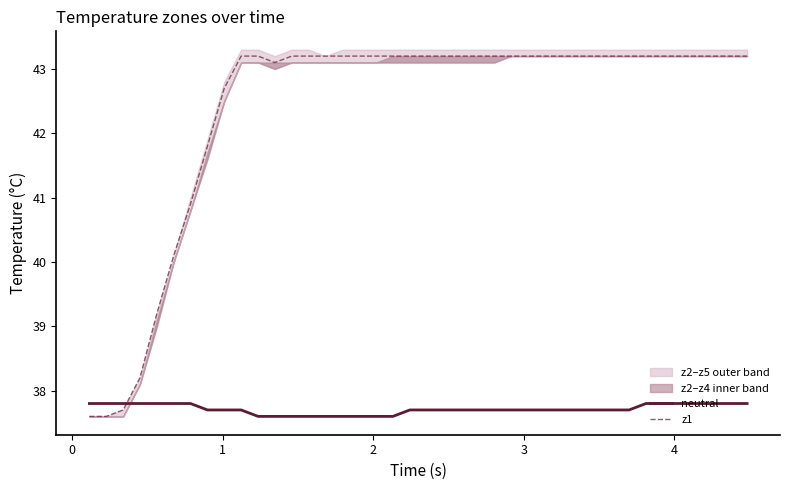

Is the value of neutral at 0 greater than the value of z1 at 0?

Yes